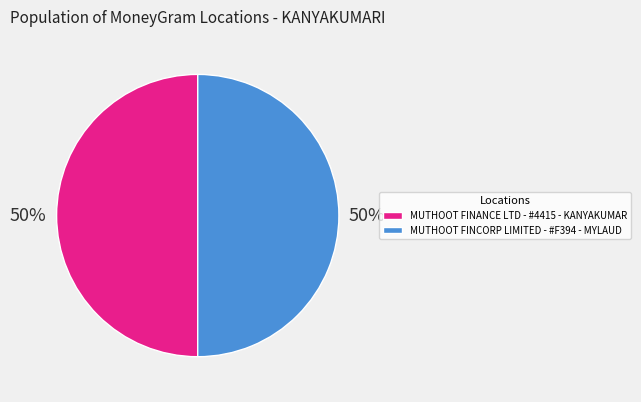

What is the ratio of the value at MUTHOOT FINANCE LTD - #4415 - KANYAKUMAR to the value at MUTHOOT FINCORP LIMITED - #F394 - MYLAUD?

1.0